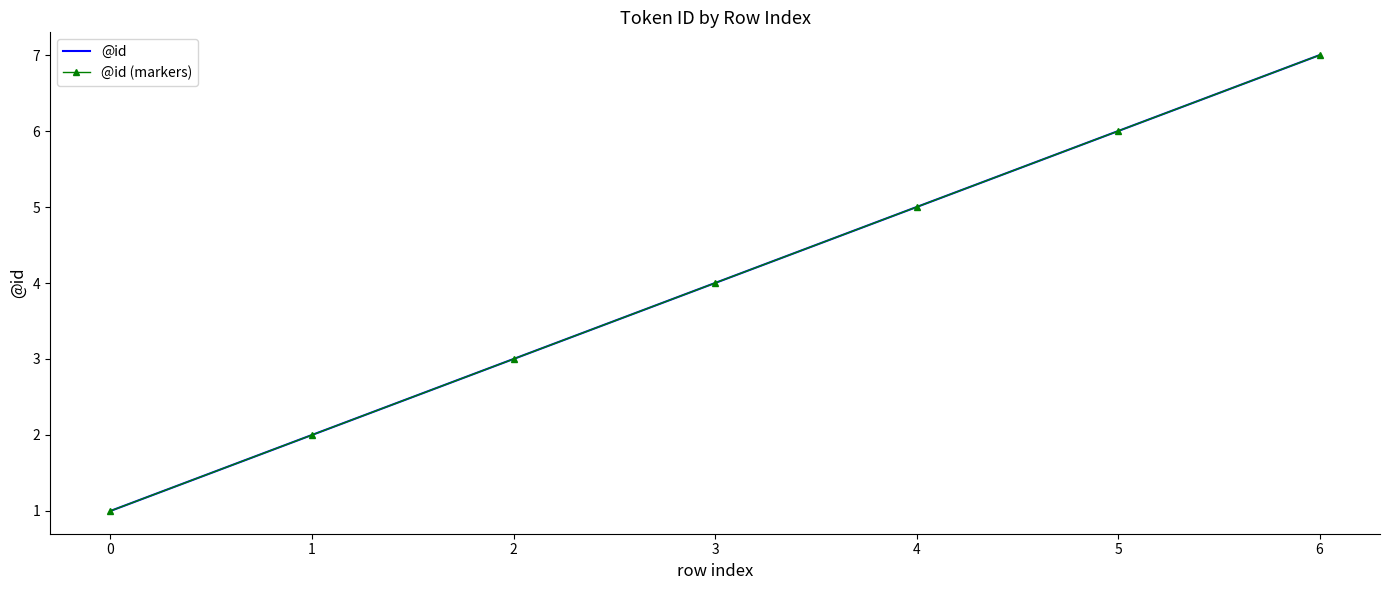

What is the sum of the @id (markers) values at 6 and 4?

12